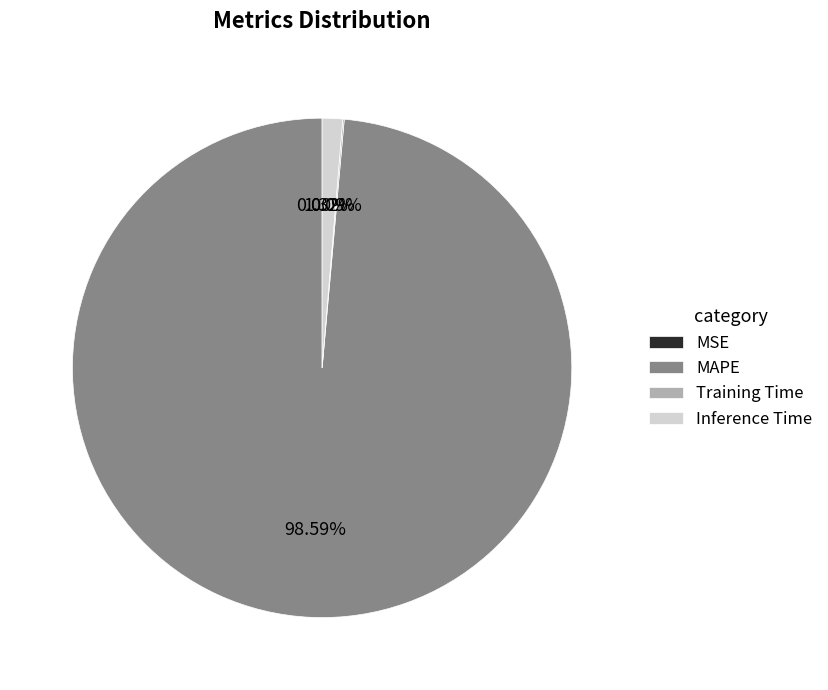

Is MAPE the majority of the pie?

Yes